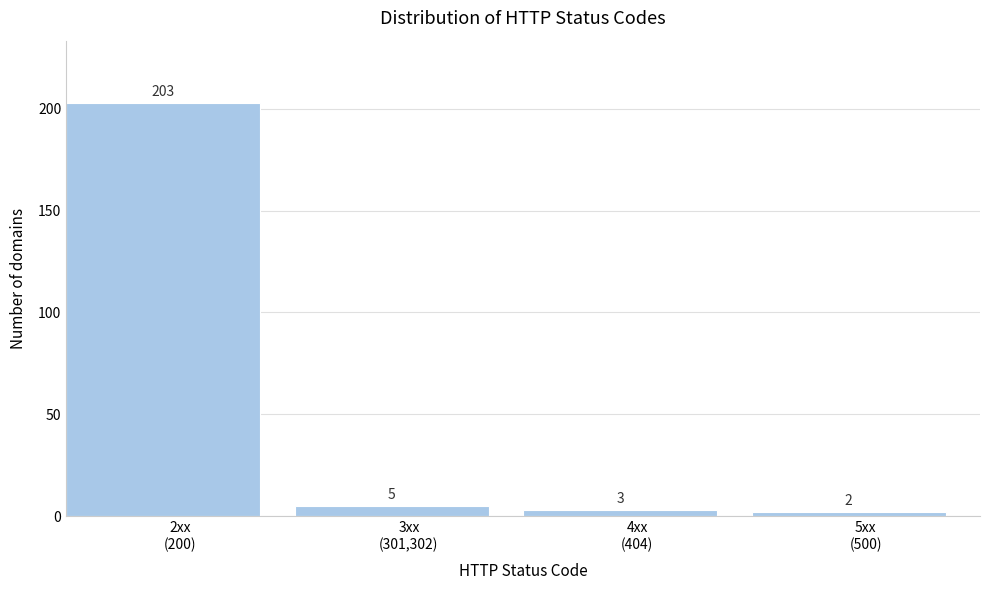

Reading left to right, what are all the values shown in this chart?

203	5	3	2